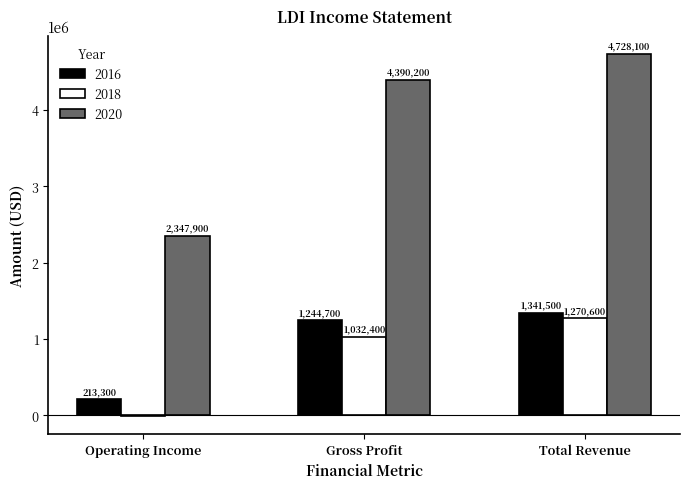

What is the spread (max minus min) of values at Total Revenue?

3457500